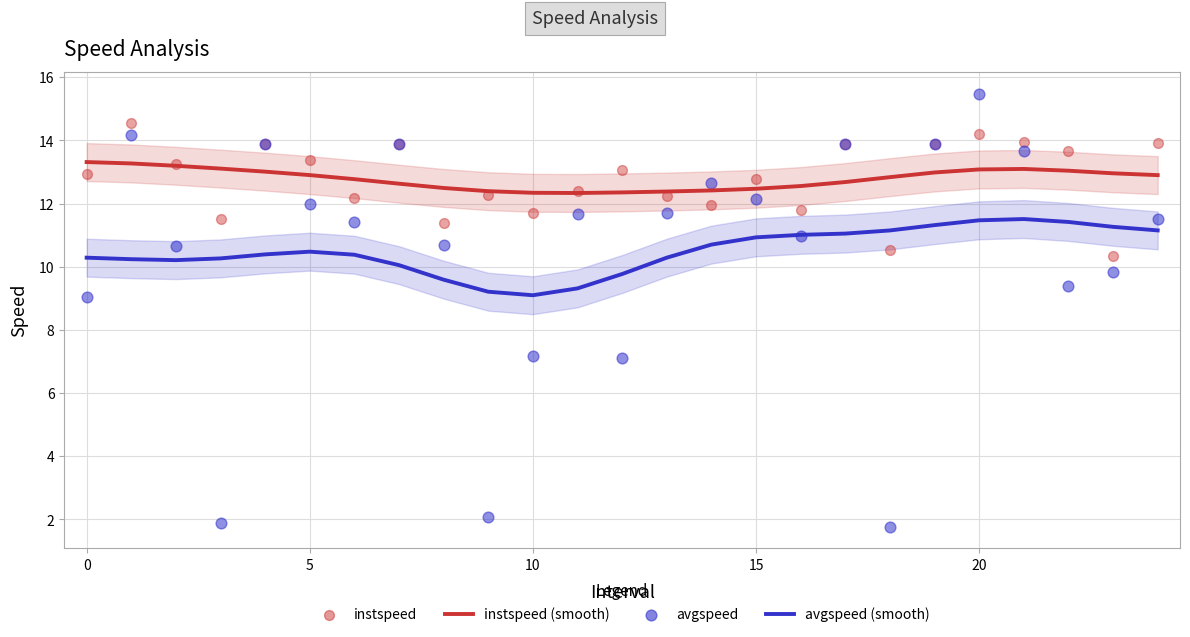

Which series has the widest spread of Y values?

avgspeed